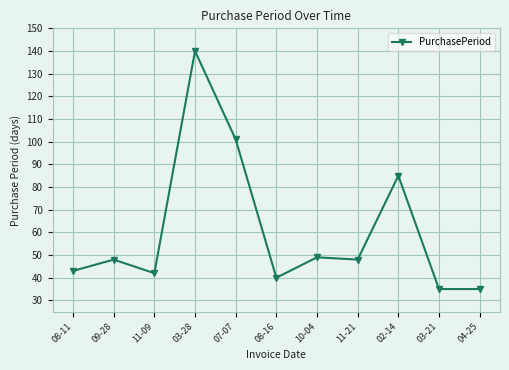

Reading left to right, list all the values displayed in this chart.

43	48	42	140	101	40	49	48	85	35	35